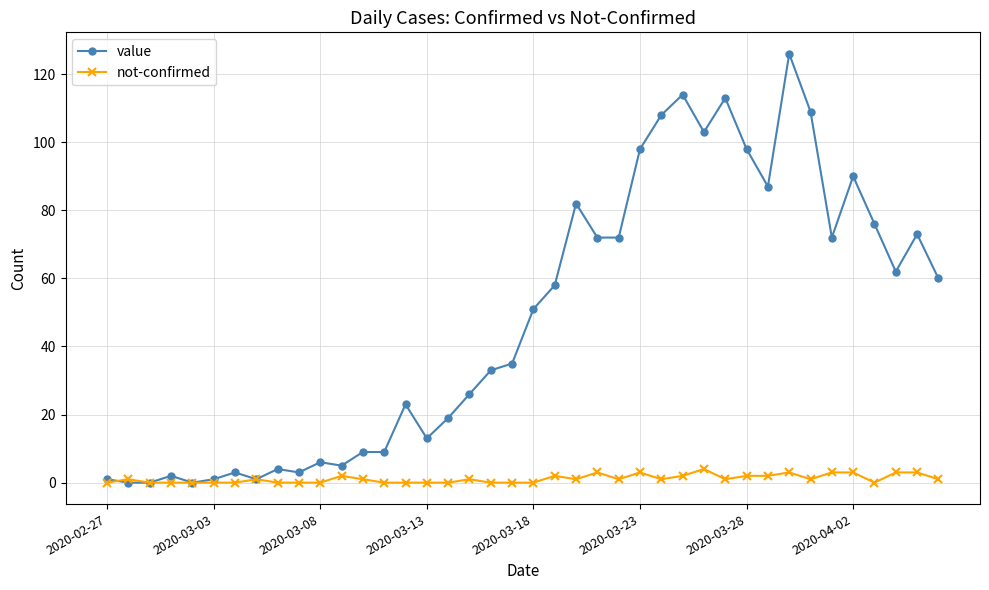

Which series has the largest range (max minus min)?

value